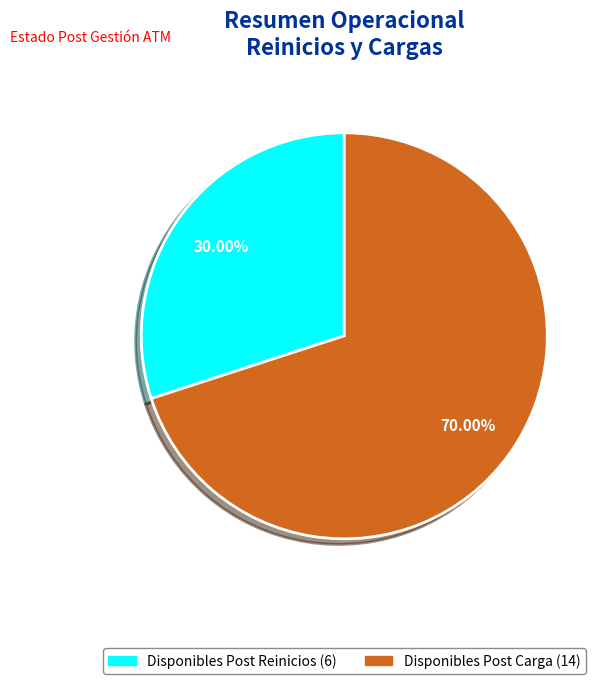

To the nearest percent, what is the difference between the largest and smallest slice percentages?

40%